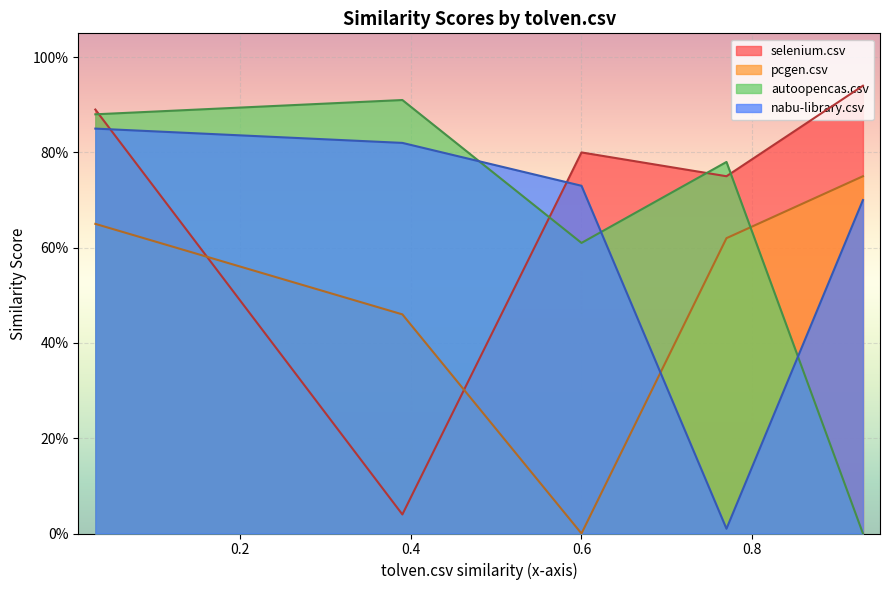

How many lines are shown in the chart?

4